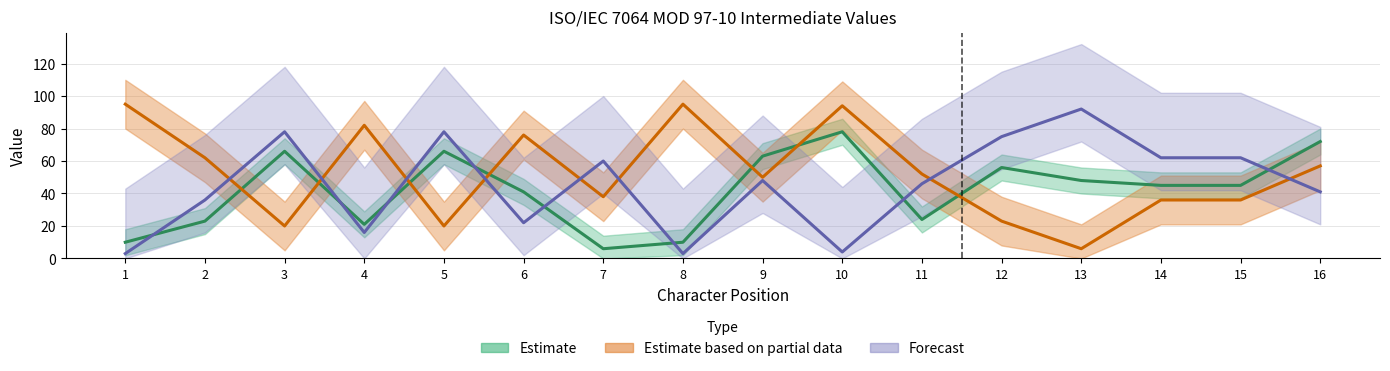

What is the average value of the Reduced Intermediate Sum series?

42